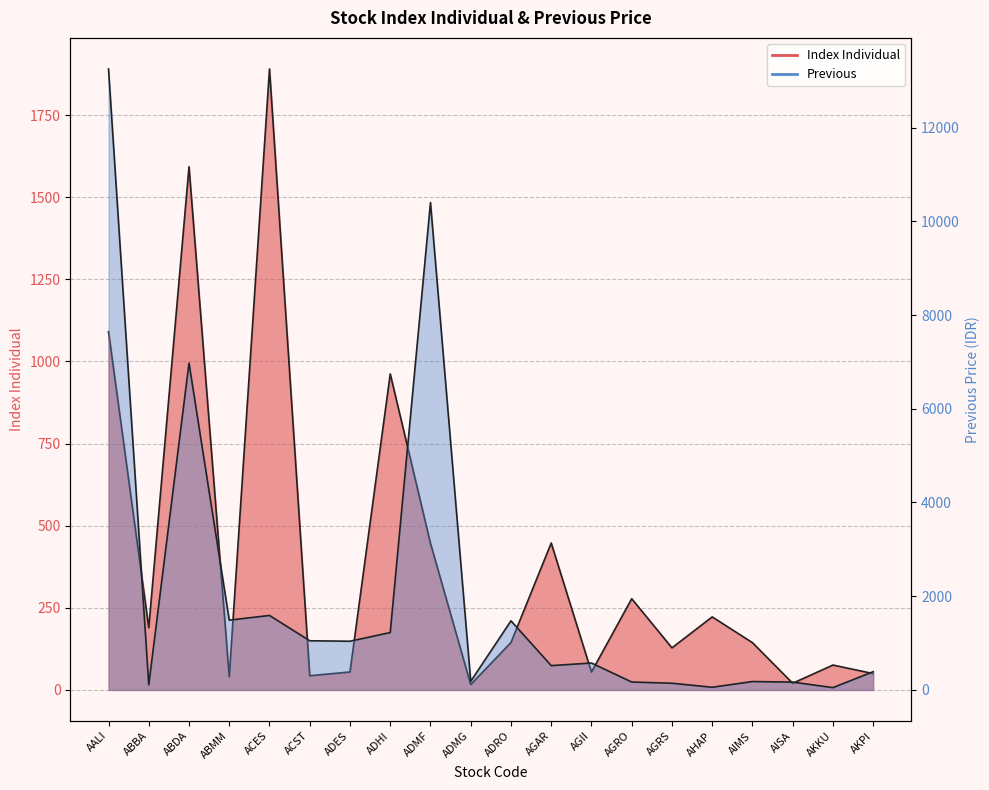

At which category does Index Individual reach its first local peak?

ABDA